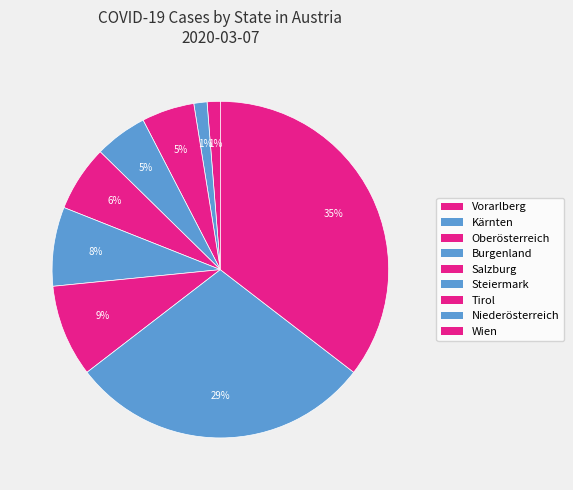

Which category has the biggest portion of the pie?

Wien